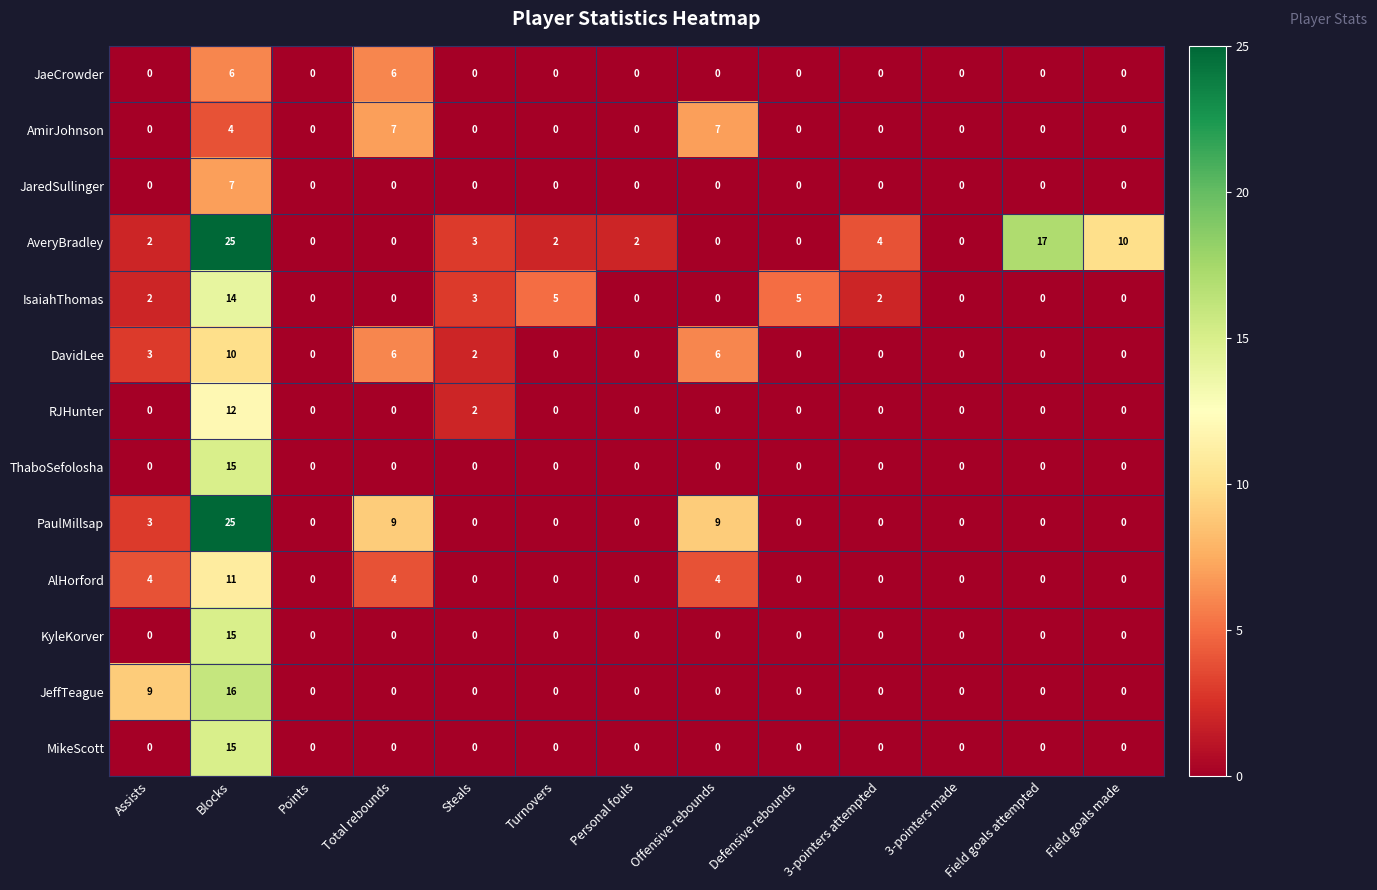

What is the total value across all series at Blocks?

175